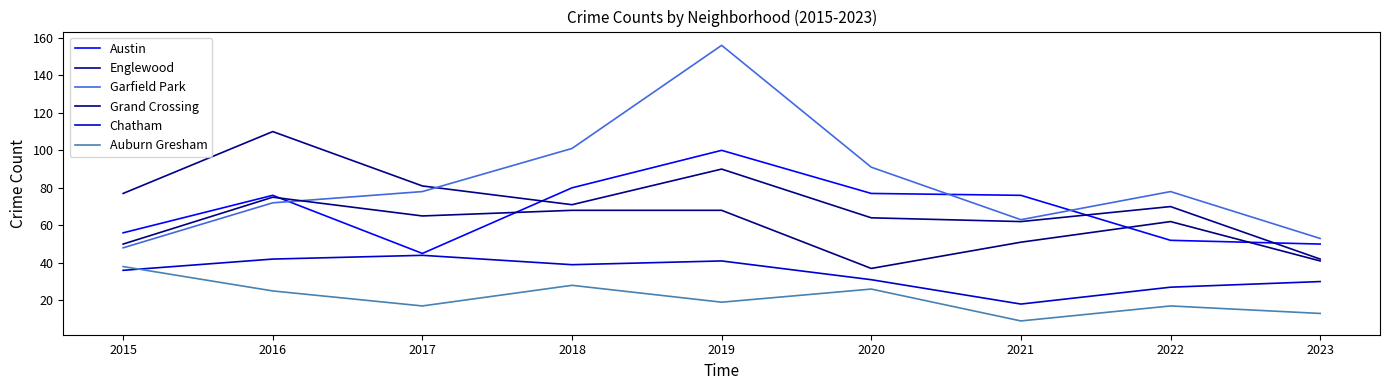

What is the difference between the highest and lowest values at 2016?

85